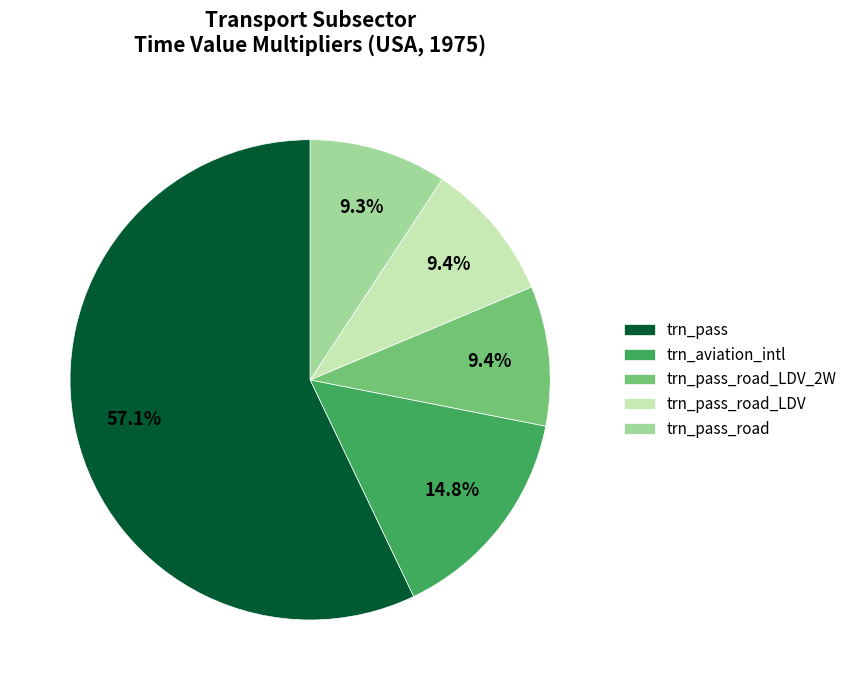

To the nearest percent, what is the average slice percentage?

20%